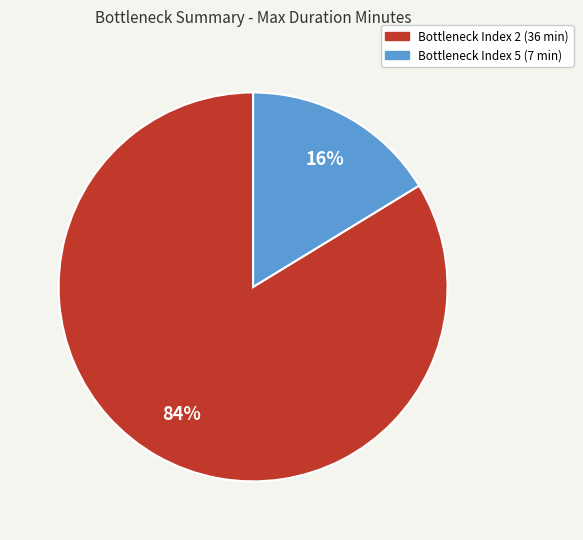

Is there a majority slice in this chart?

Yes